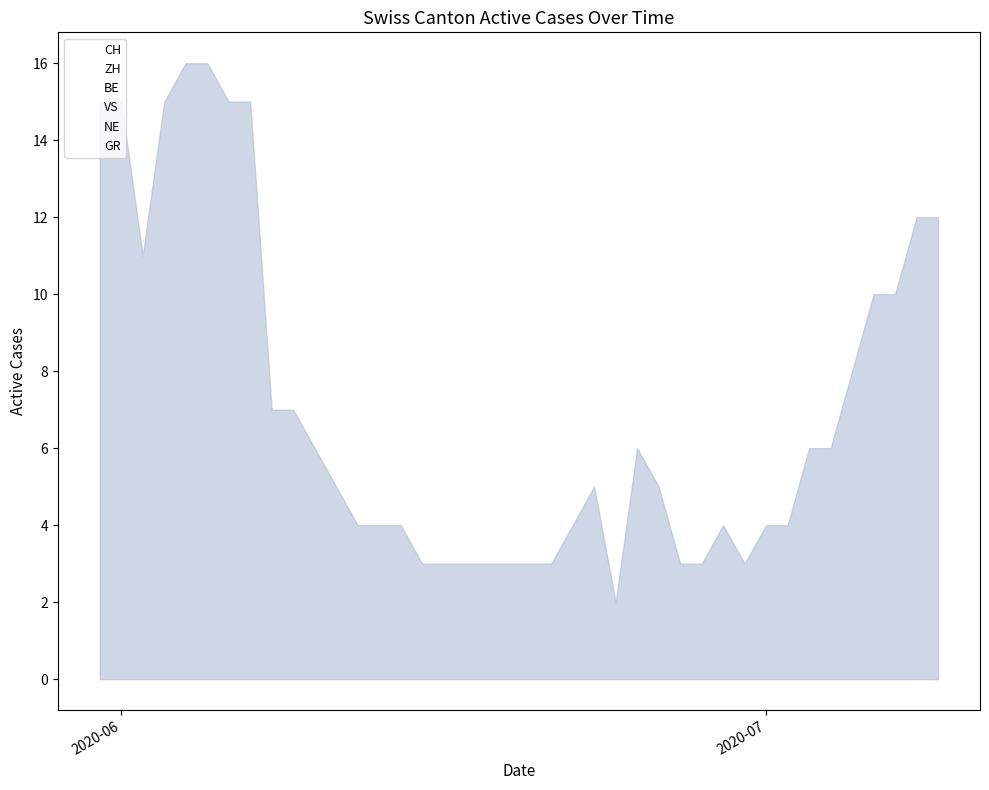

Count the number of categories in the chart.

40